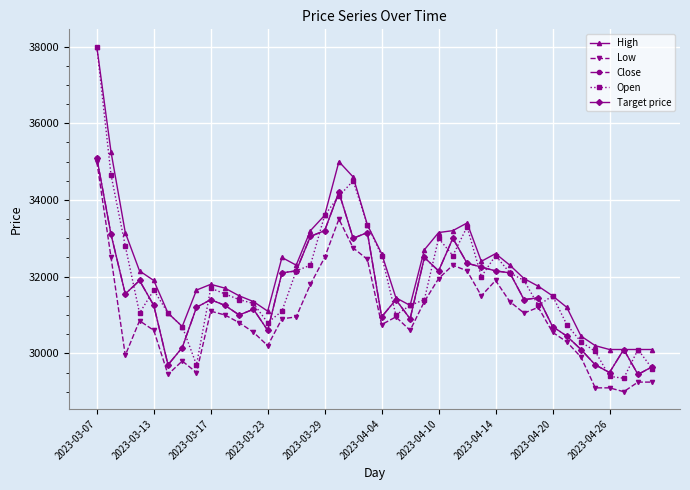

What is the difference between the maximum and minimum values in the Open series?

8650